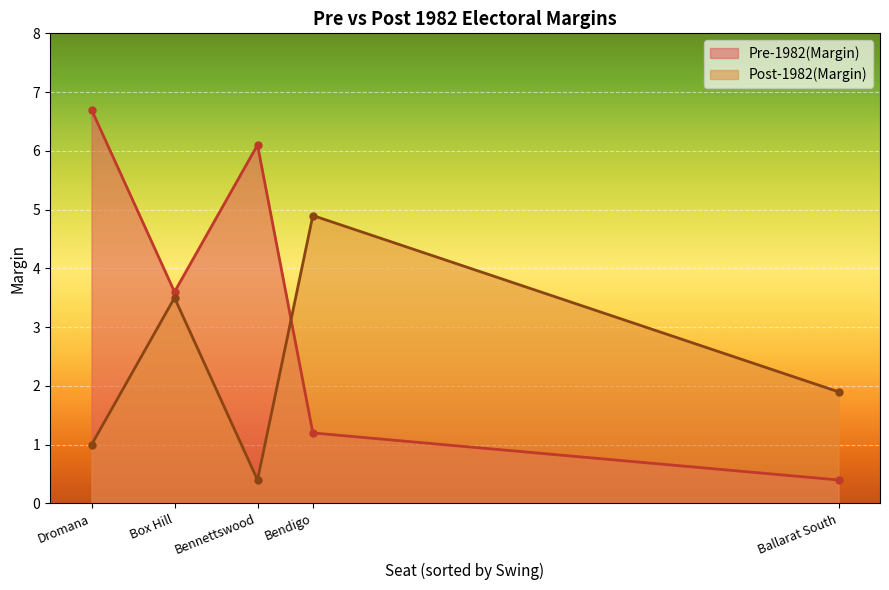

Is the value of Pre-1982(Margin) at Box Hill greater than the value of Post-1982(Margin) at Box Hill?

Yes